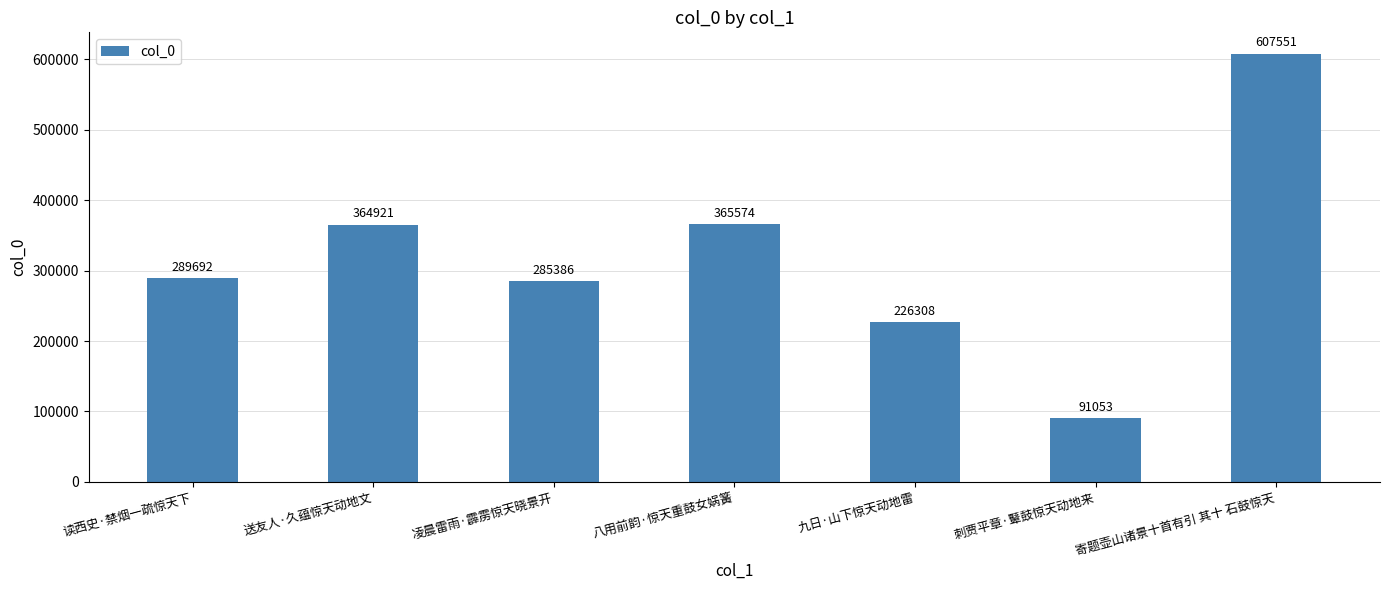

What is the sum of the values at 寄题壶山诸景十首有引 其十 石鼓惊天 and 九日·山下惊天动地雷?

833859